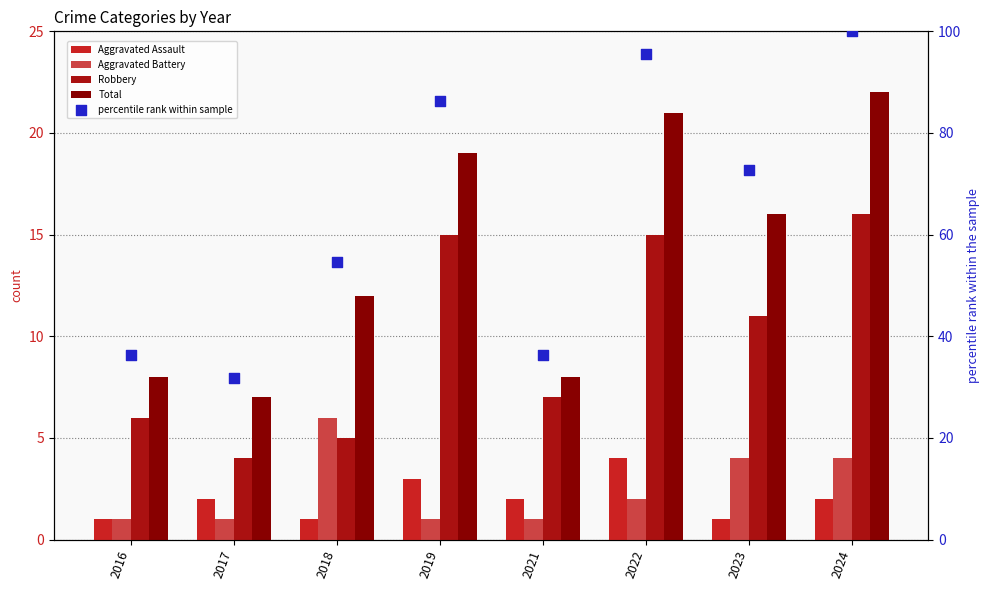

Which series contains the lowest Y value?

Aggravated Assault